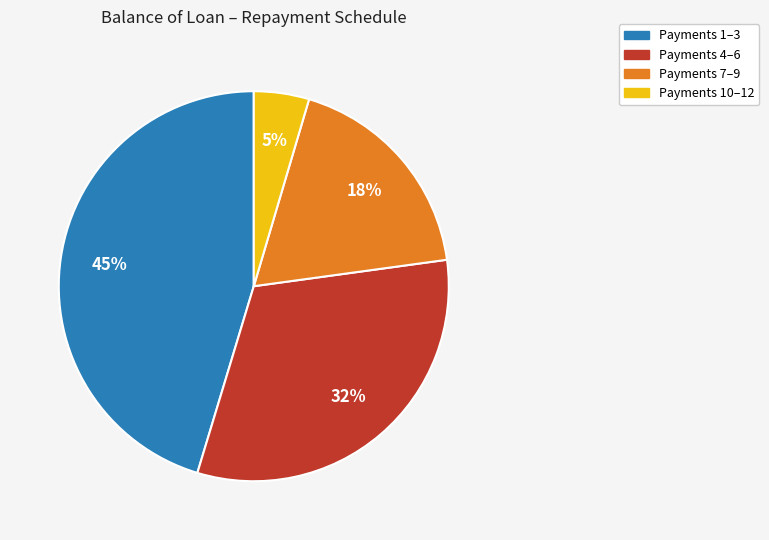

Does any single category account for the majority?

No